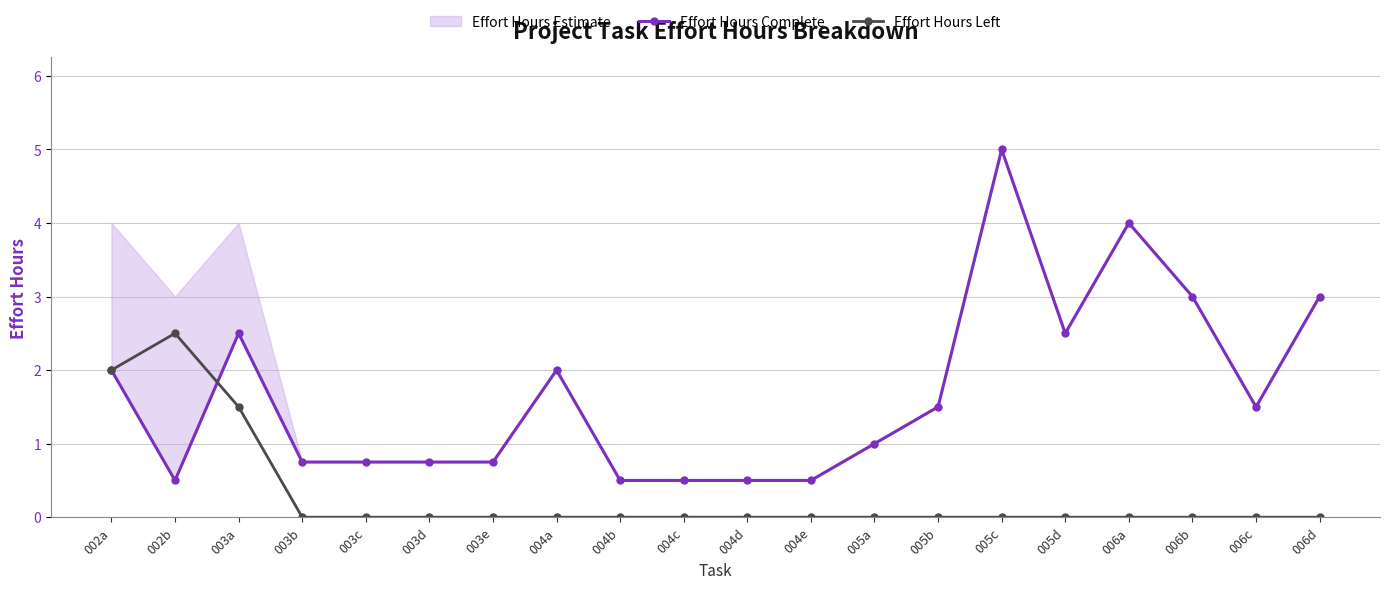

Does the chart have visible grid lines?

Yes